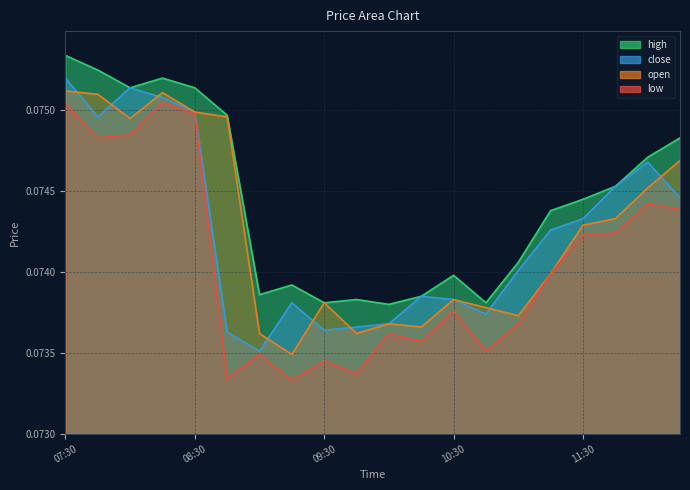

Rank the categories by low value from highest to lowest.

08:15, 07:30, 08:30, 08:00, 07:45, 12:00, 12:15, 11:45, 11:30, 11:15, 10:30, 11:00, 10:00, 10:15, 10:45, 09:00, 09:30, 09:45, 08:45, 09:15